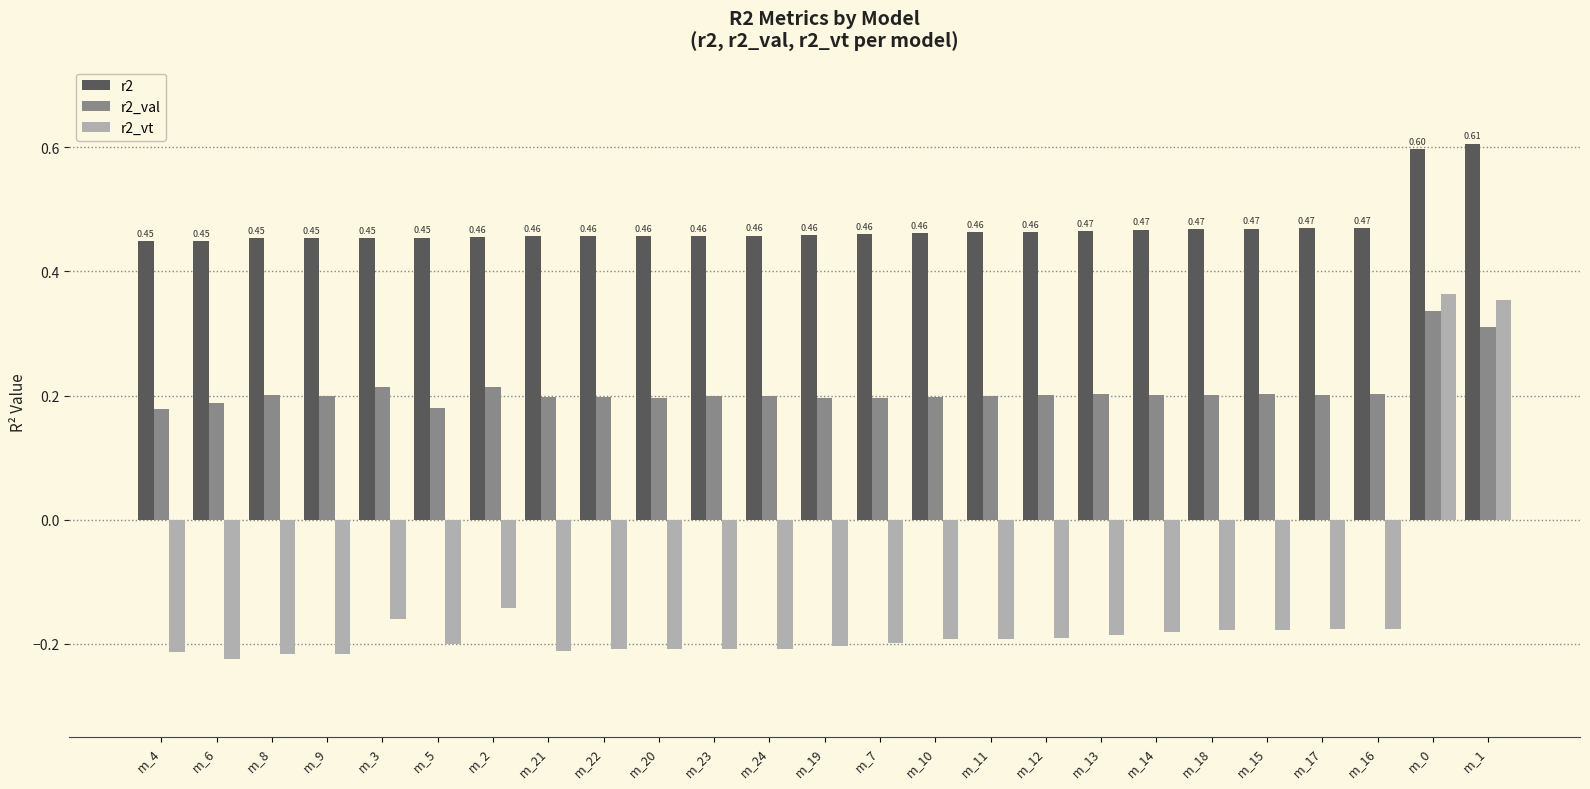

What is the sum of all r2 values?

11.8